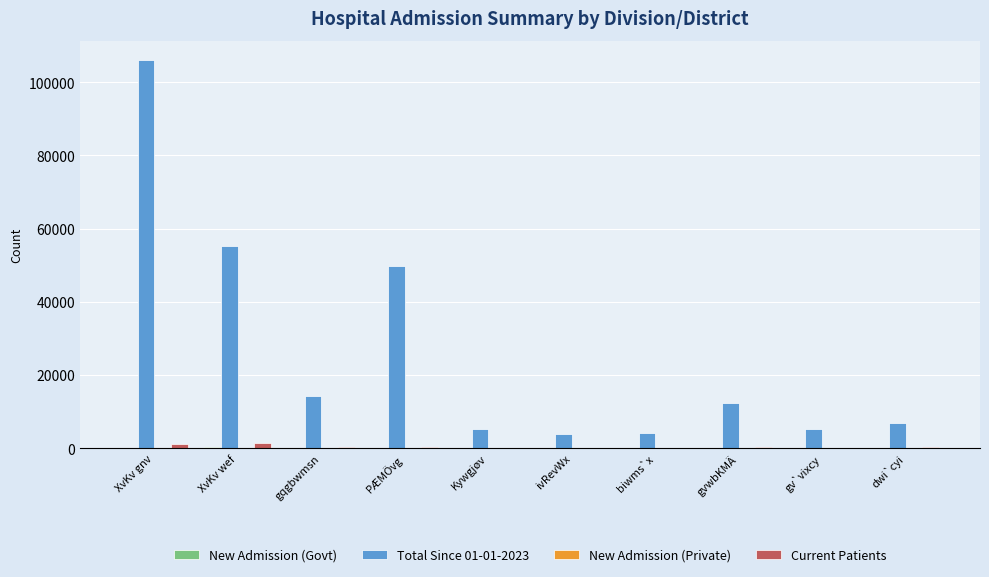

Which series has the largest total across all categories?

Total Since 01-01-2023